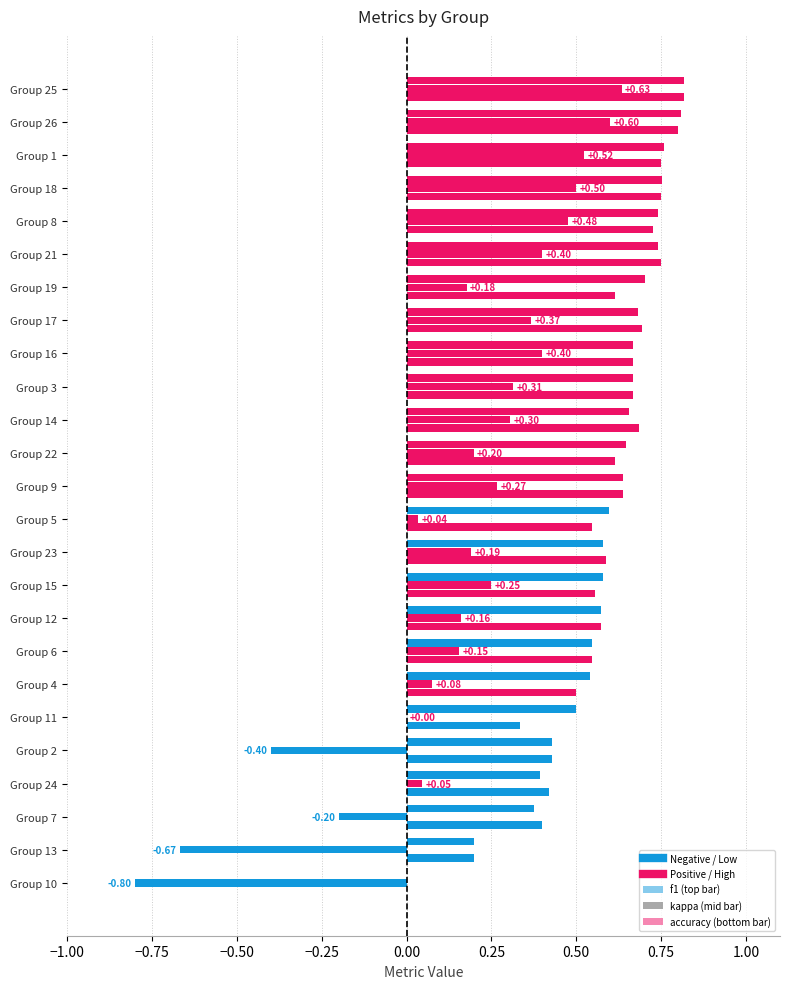

How many data points in f1 are above 0?

24